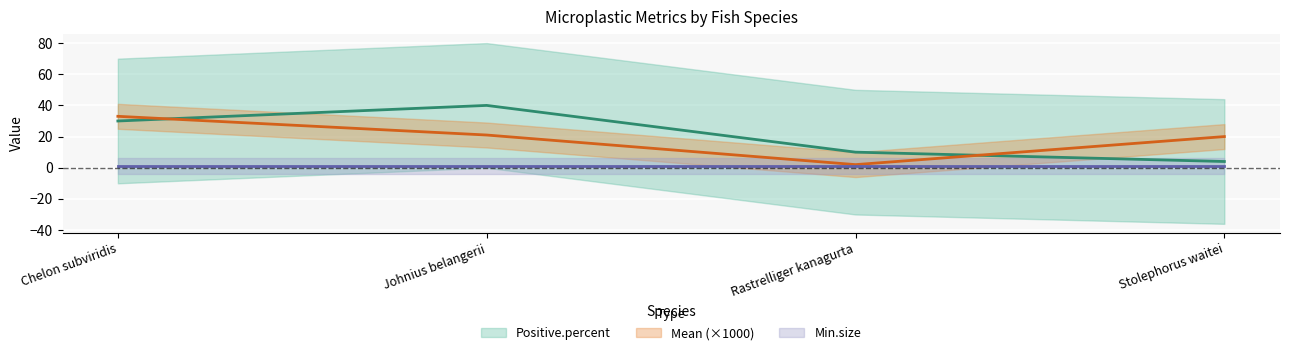

Is it true that Min.size equals 1 at Stolephorus waitei?

False